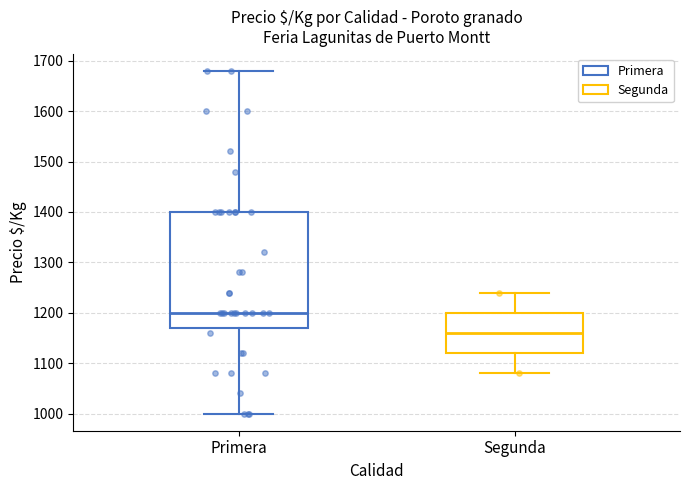

Where does the upper whisker of the box for Primera end on the y-axis? The values are not printed on the chart, so give them approximately, as read against the axis.

1680